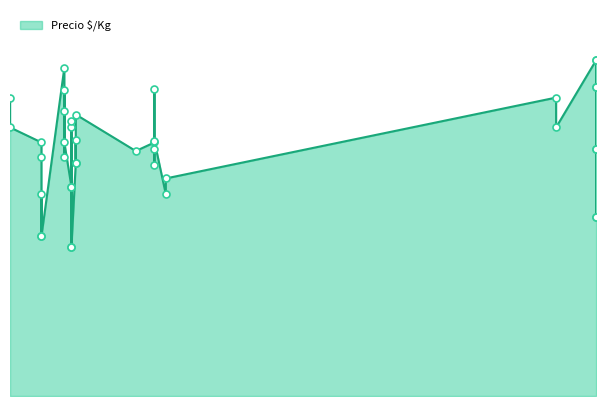

What is the ratio of the value at 2021-02-26 to the value at 2021-03-19?

1.2